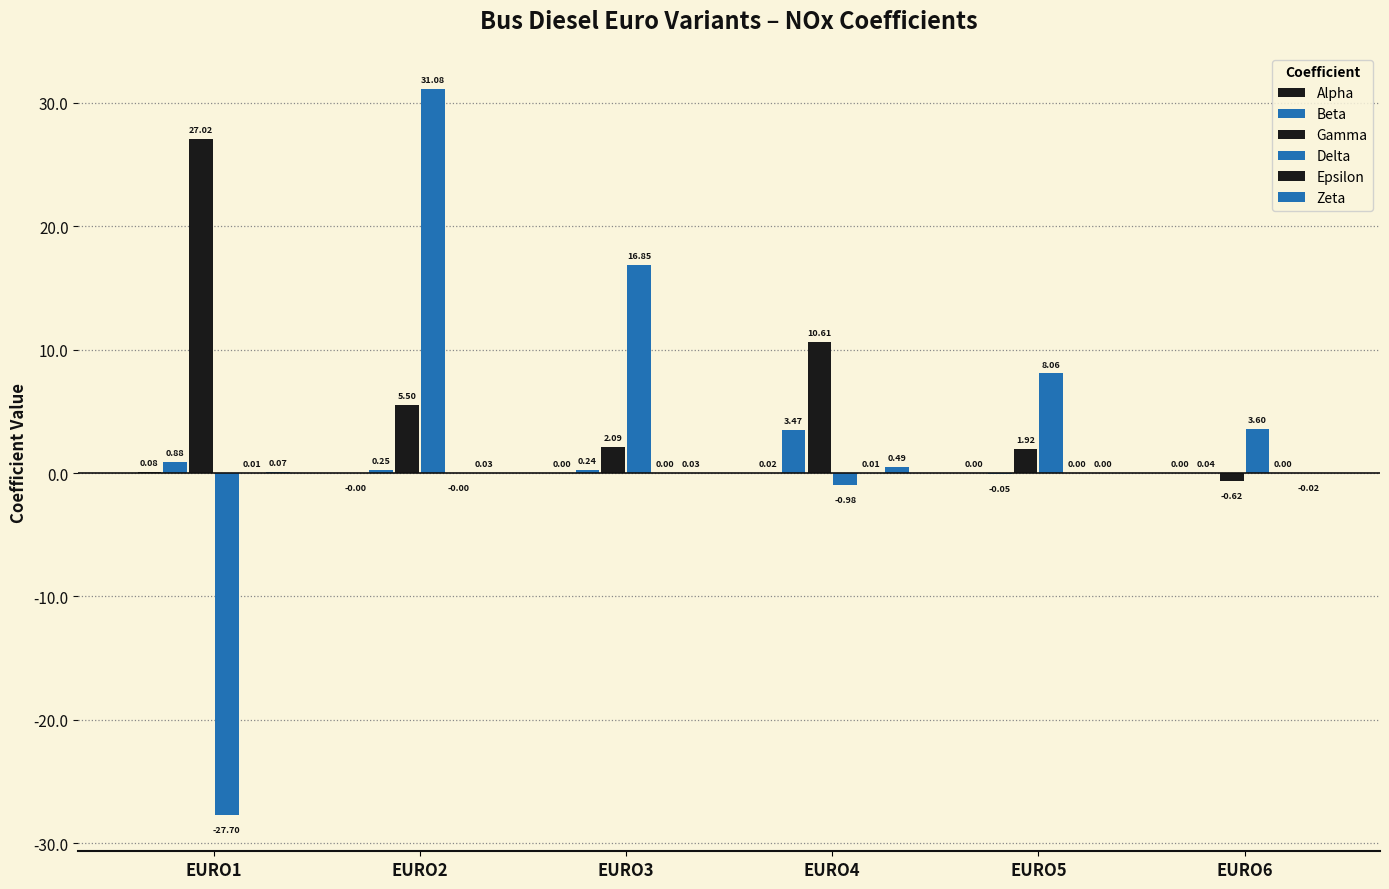

What is the difference between the maximum and second lowest values in the Beta series?

3.4